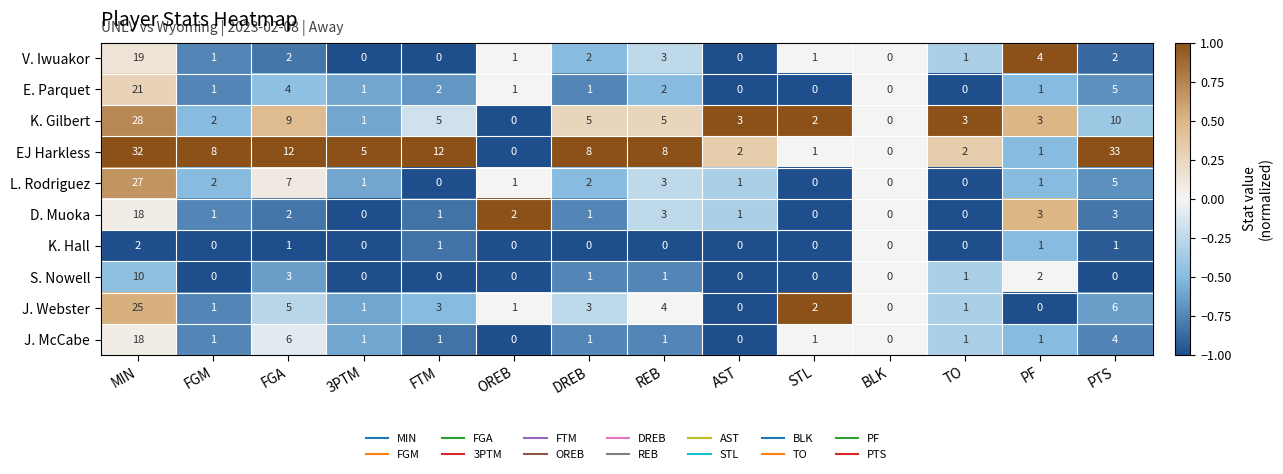

At which label is L. Rodriguez closest to 13?

FGA